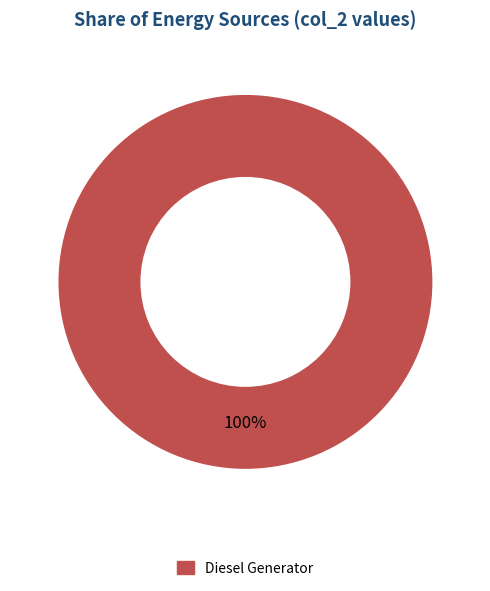

Is there any slice that represents more than half of the pie?

Yes